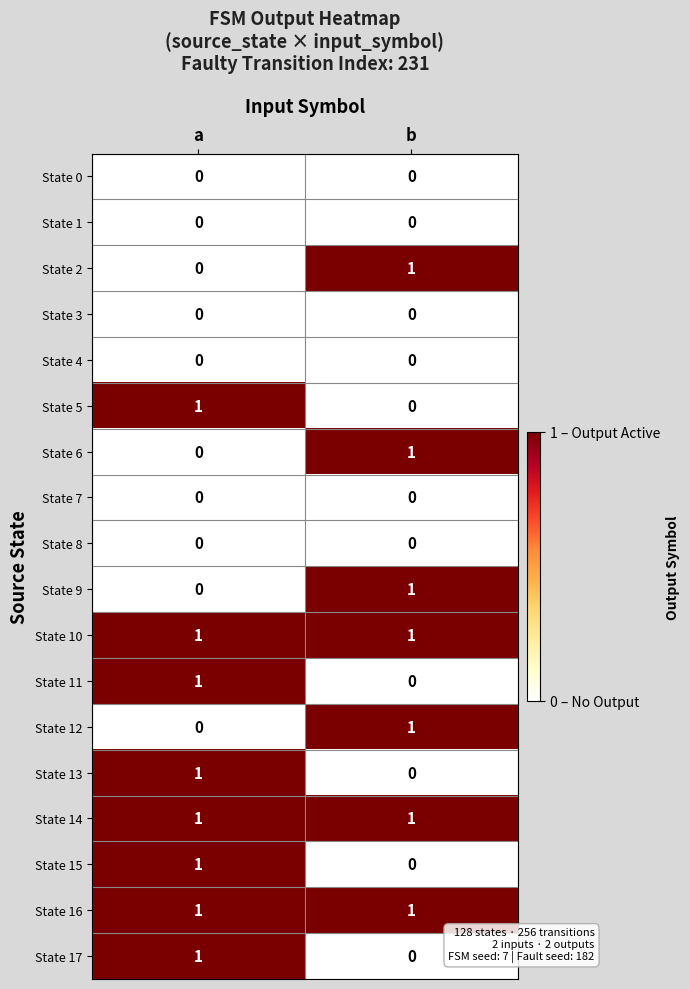

Is it true that State 8 equals 0 at a?

True